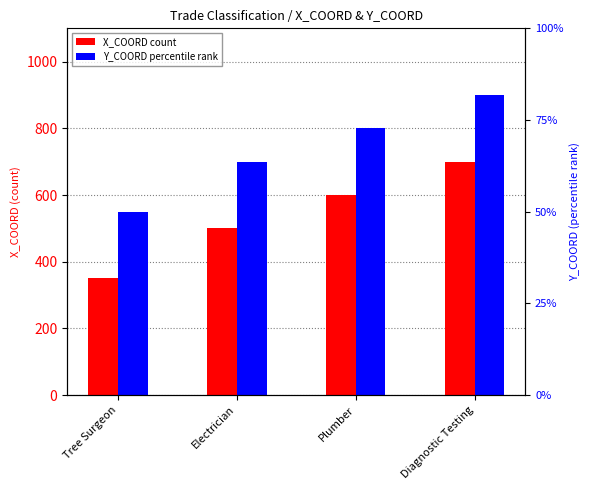

List the series in order of their peak value, lowest first.

X_COORD, Y_COORD